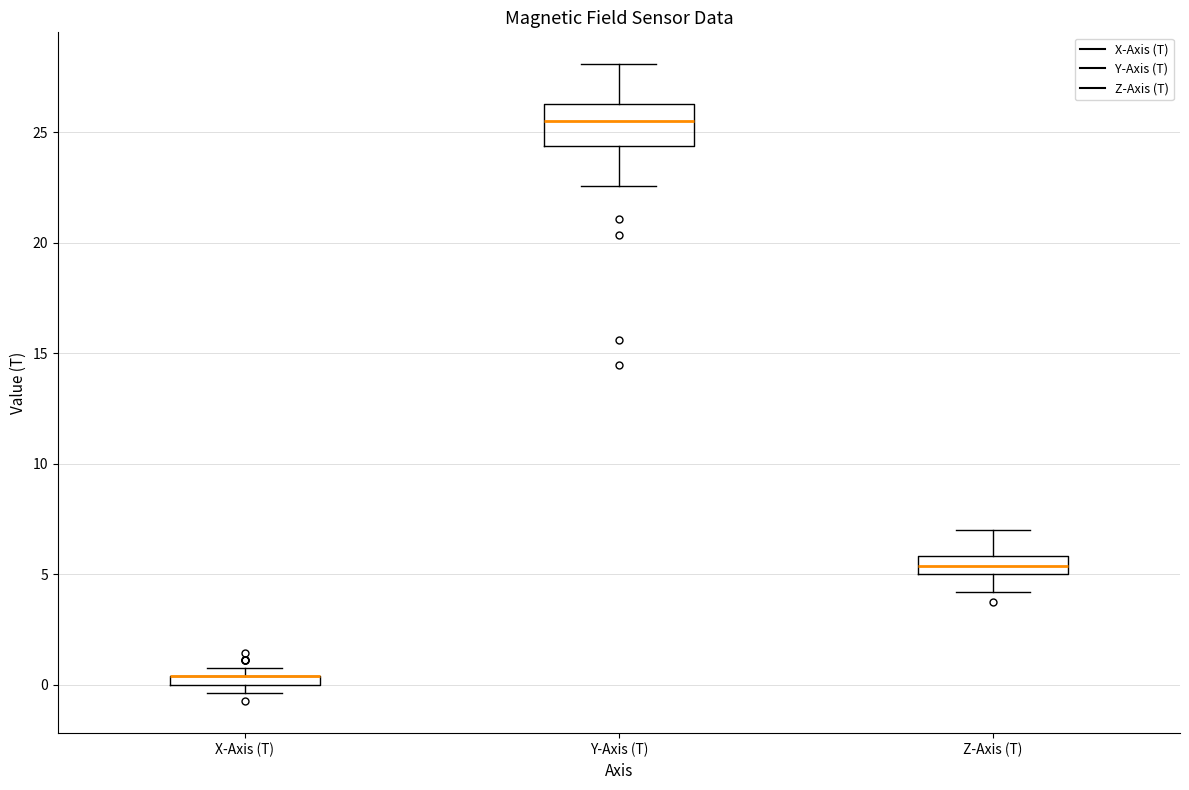

Comparing the boxes themselves (not the whiskers), which one is the tallest?

Y-Axis (T)